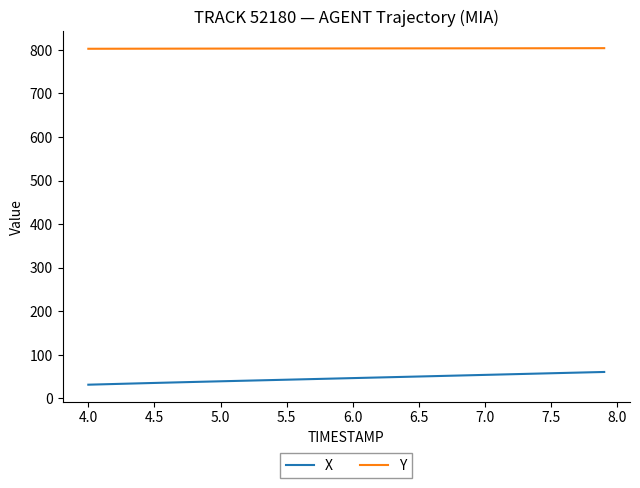

What is the highest value of the X series?

60.6